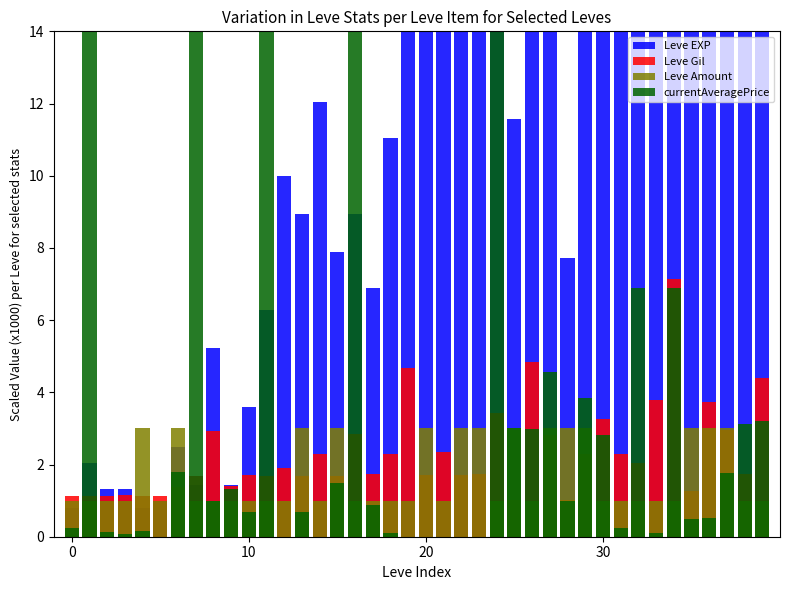

What is the label of the 19th bar from the left?

18